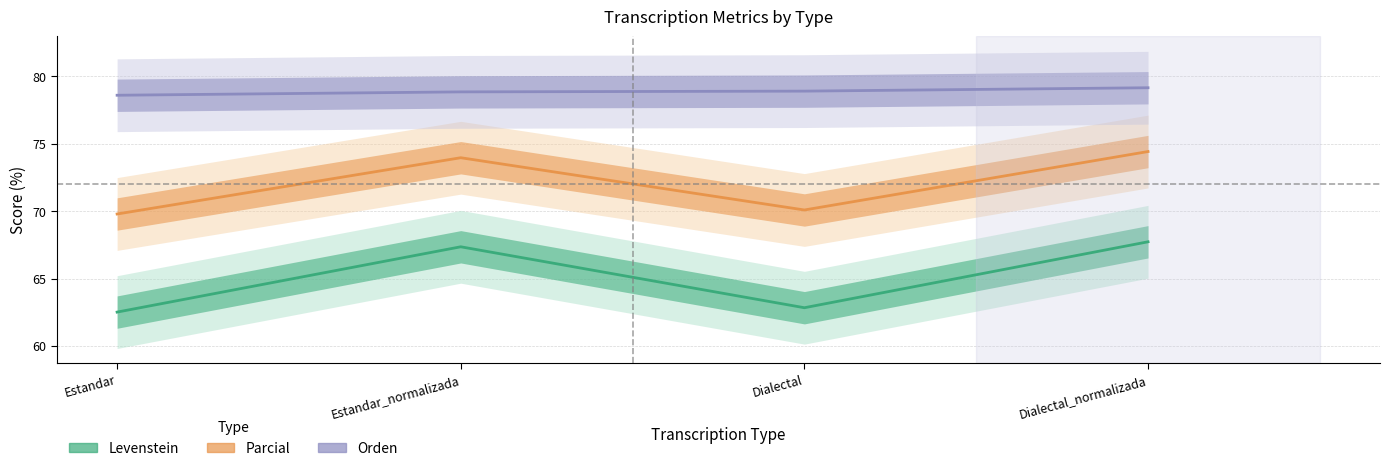

Which series has the largest total across all categories?

Orden